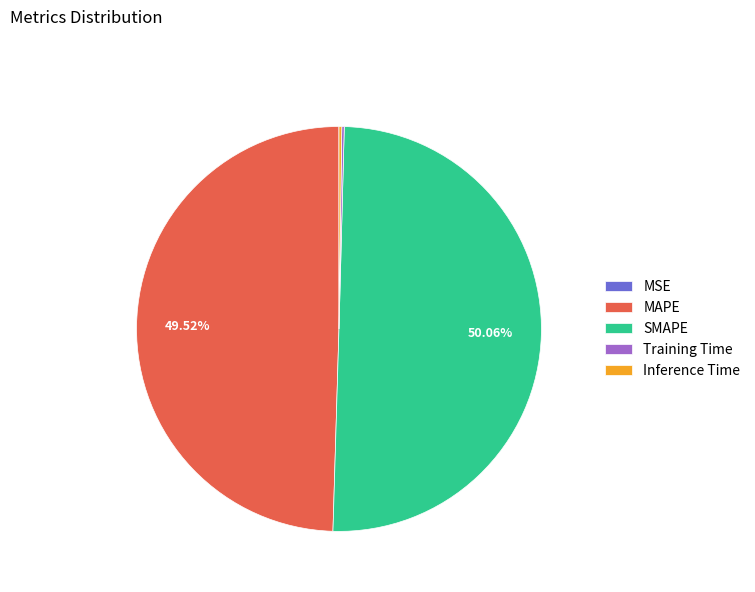

What is the majority slice?

SMAPE